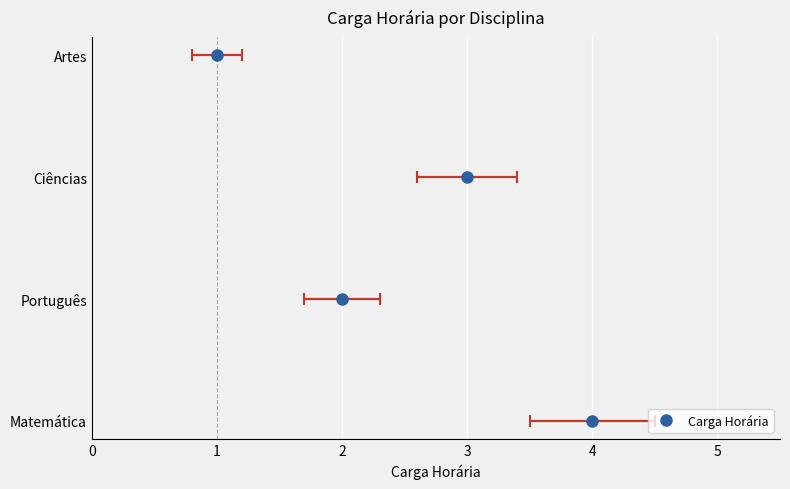

What is the ratio of the value at Artes to the value at Ciências?

0.3